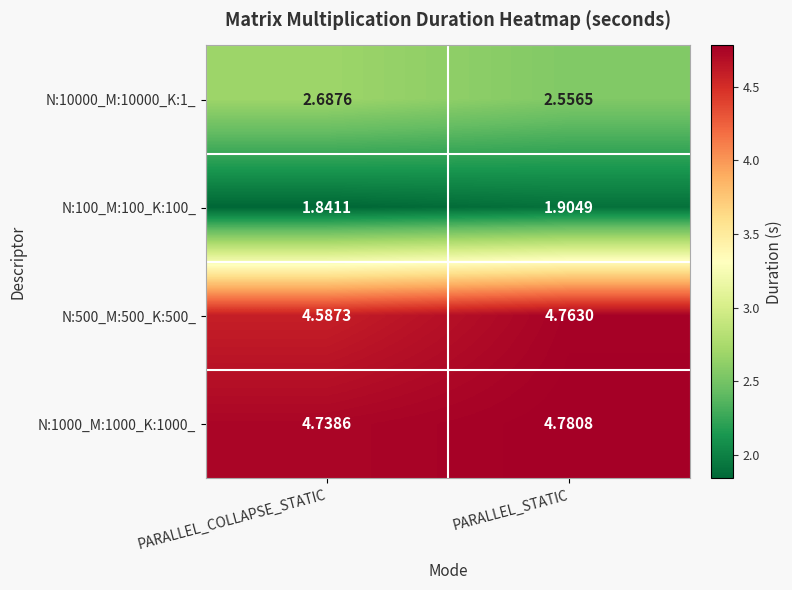

At how many categories does at least one series exceed 3?

2